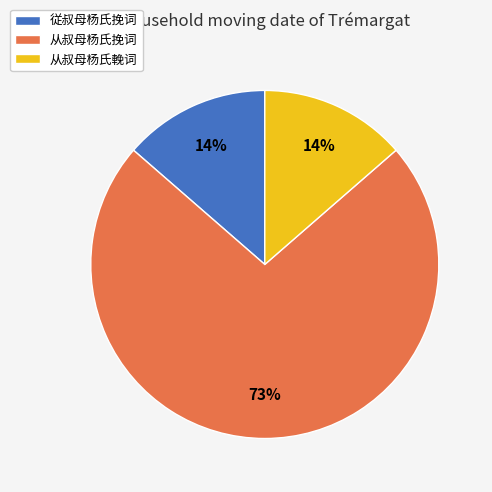

How many slices are in this pie chart?

3